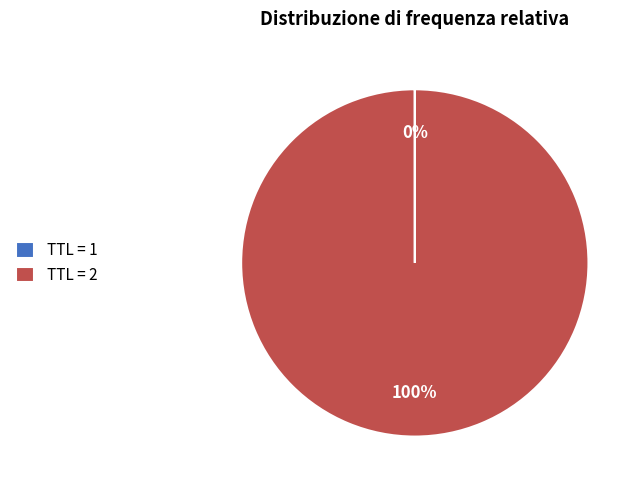

Which category accounts for the majority?

TTL = 2